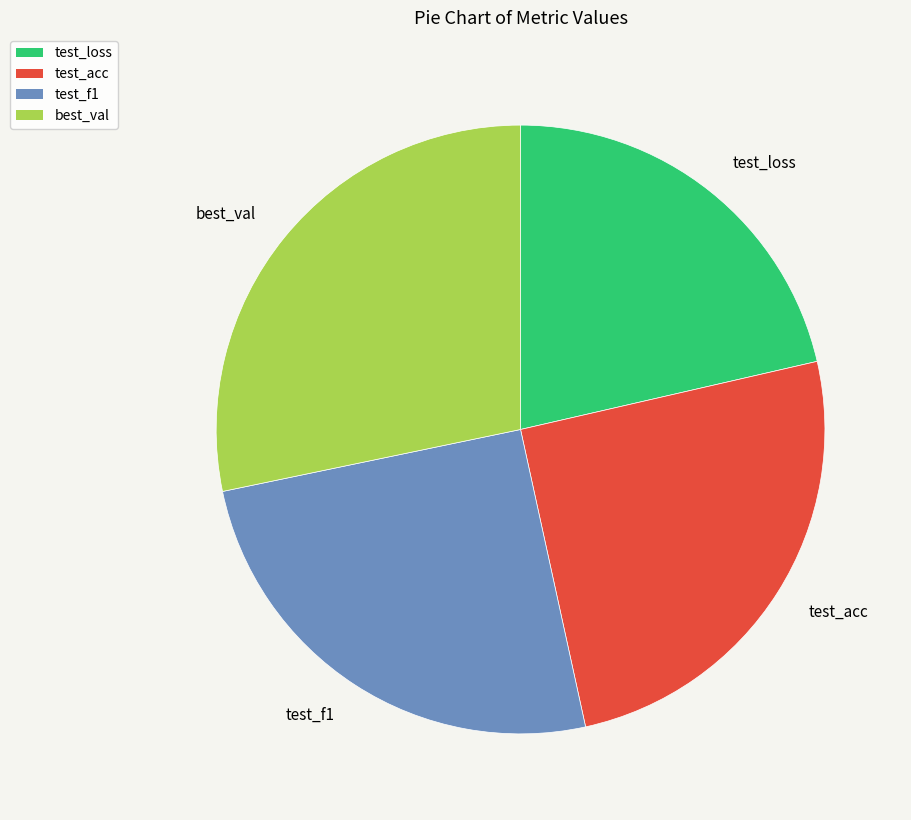

Count the number of slices in the pie.

4